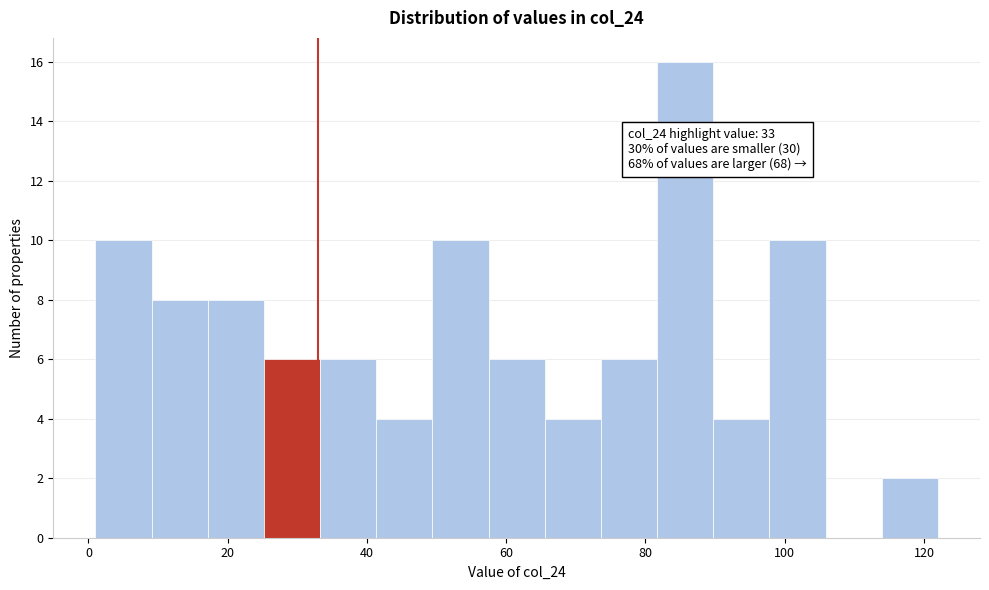

Over which range of the x-axis is the bar tallest?

82 to 90